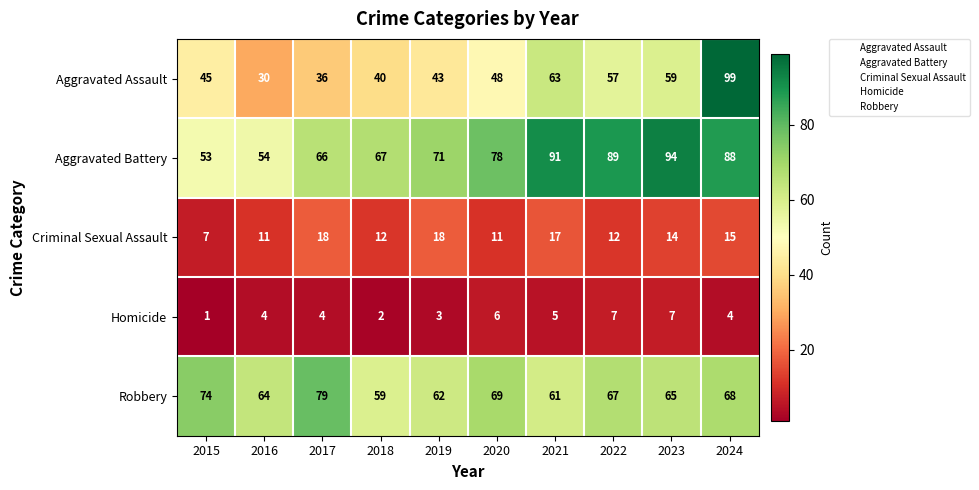

What is the spread (max minus min) of values at 2024?

95